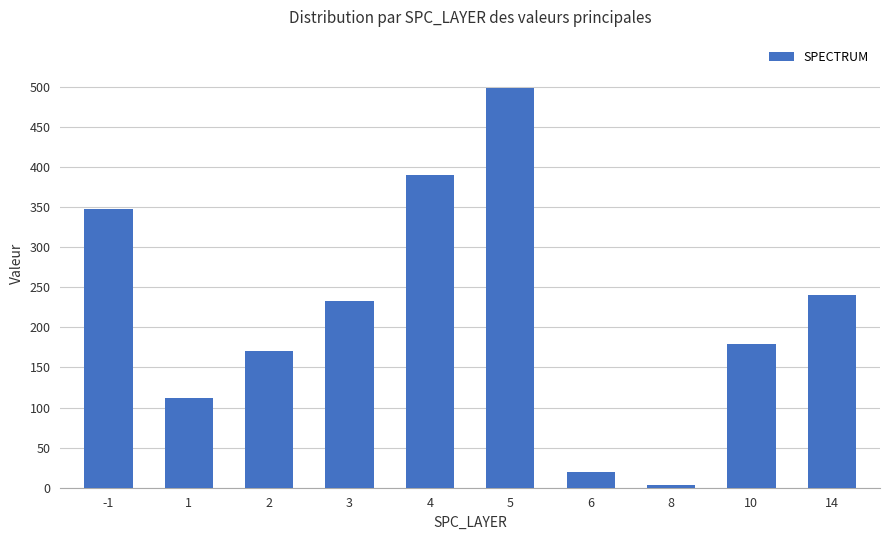

Which has a higher value, 10 or 1?

10